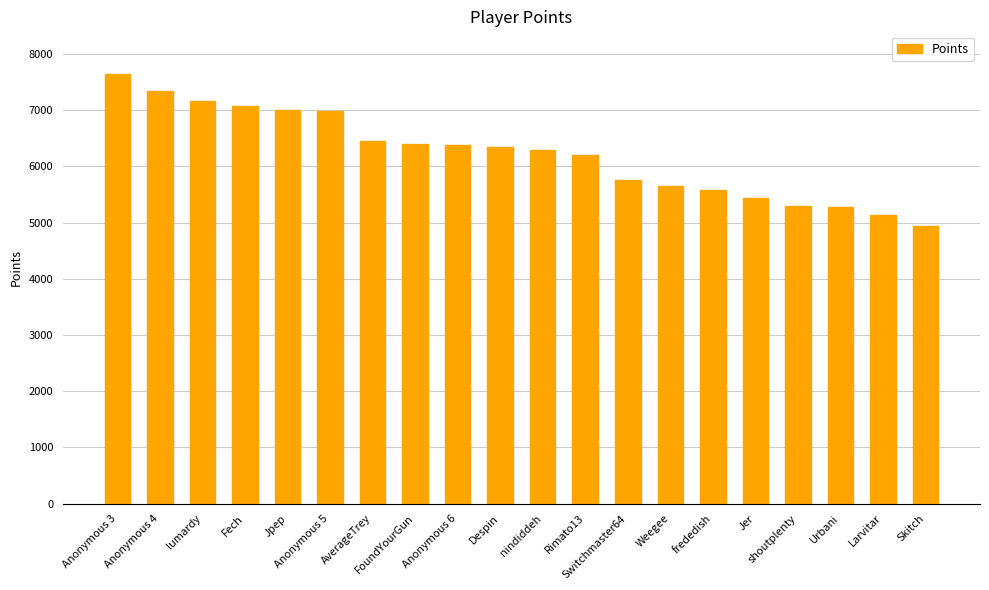

What is the label of the 3rd bar from the left?

lumardy